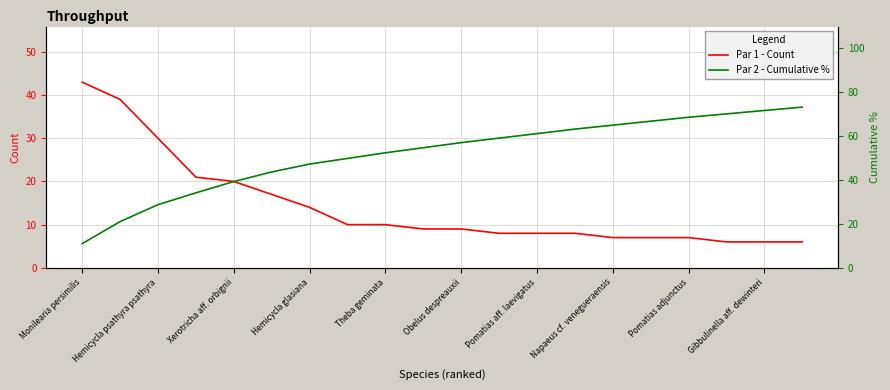

List the series in order of their peak value, lowest first.

Par 1 - Count, Par 2 - Cumulative %